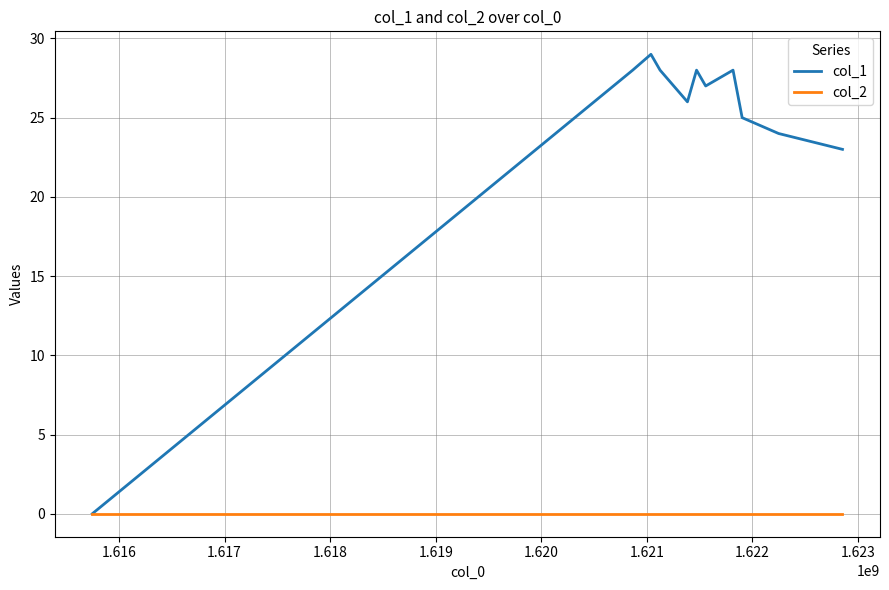

List the series in order of their peak value, highest first.

col_1, col_2